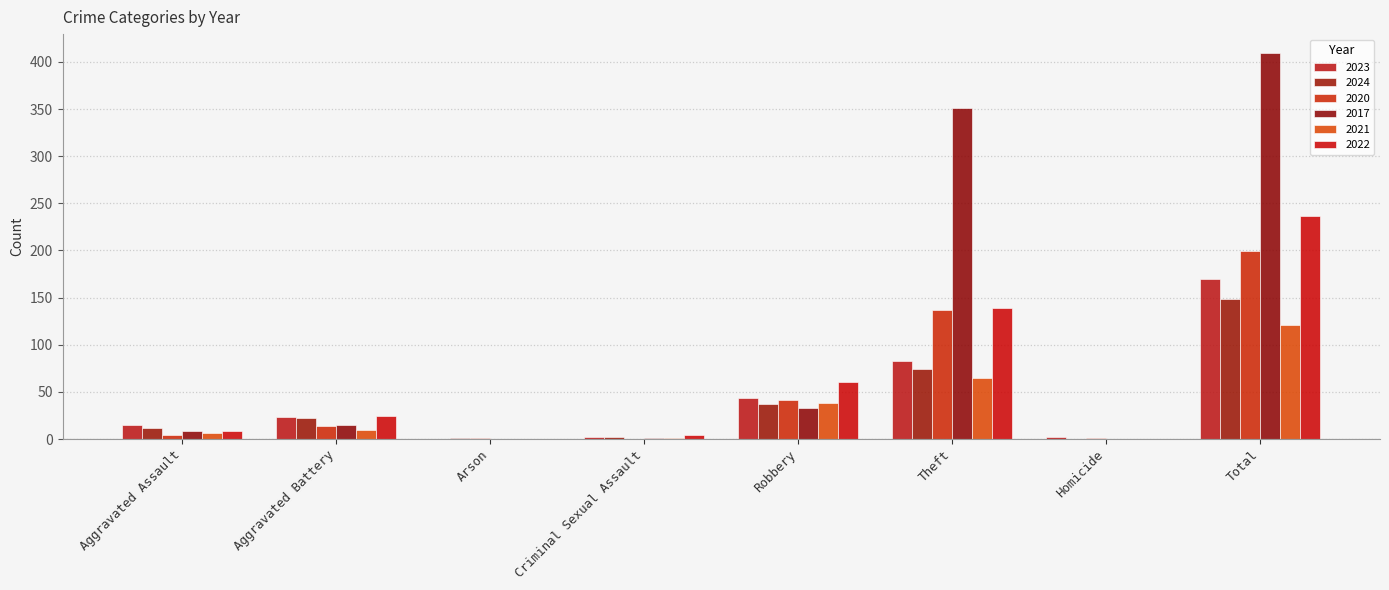

What is the maximum value for 2024?

149